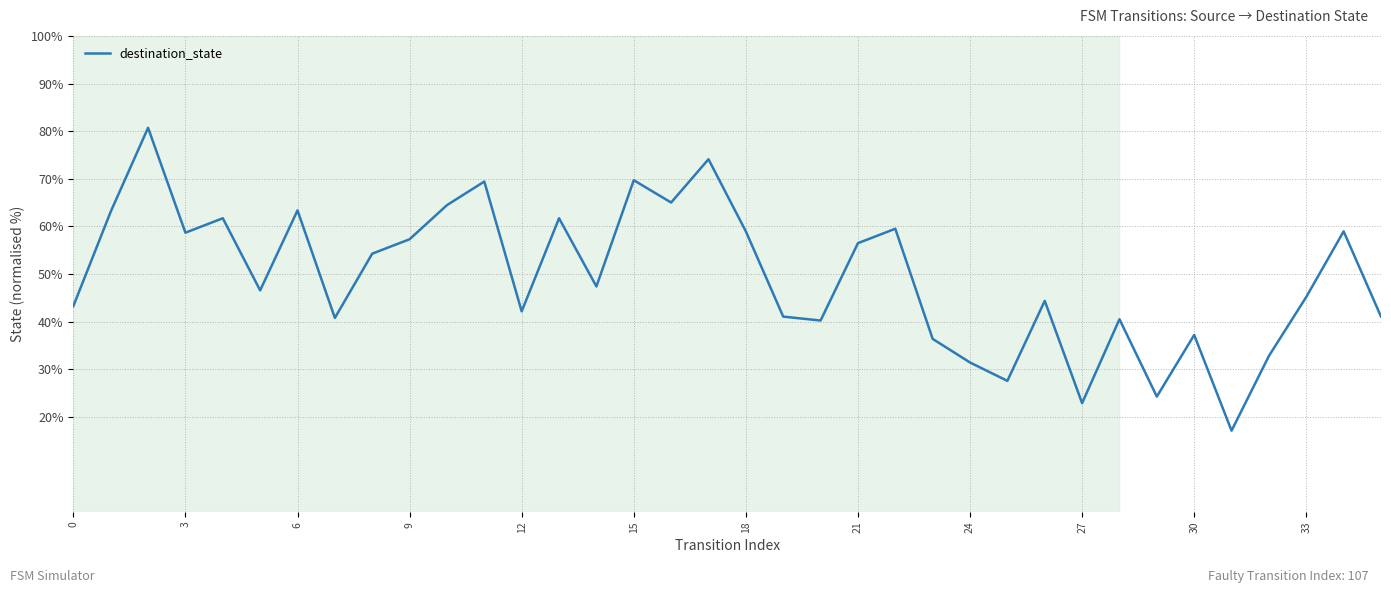

What is the greatest value displayed?

80.7